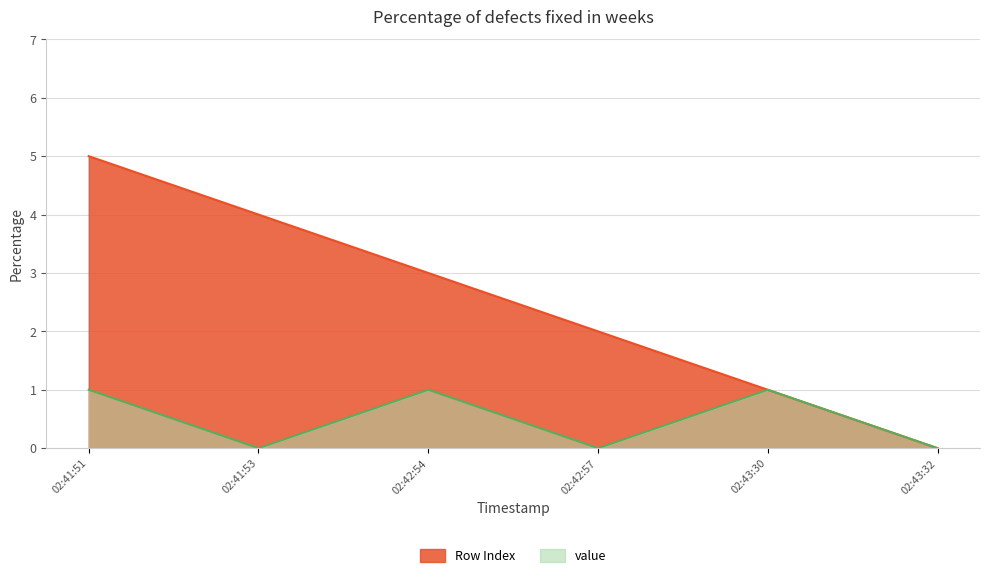

The value of value at 02:43:30 is 1. True or false?

True